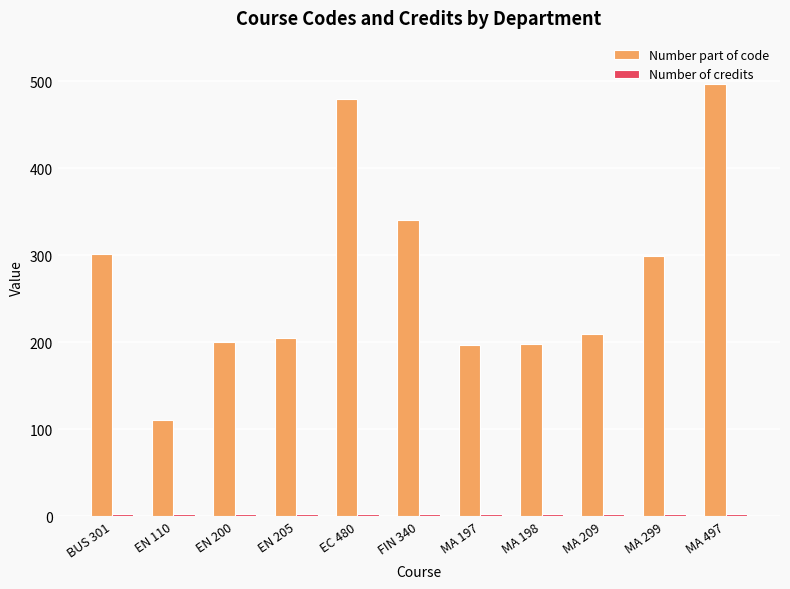

What is the greatest value displayed?

497